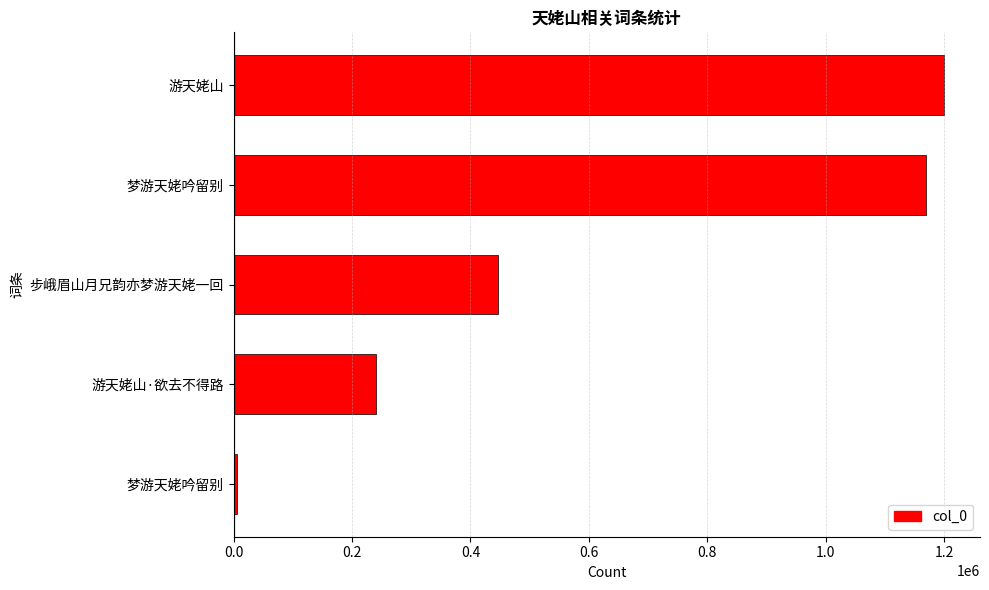

Does the chart contain any negative values?

No